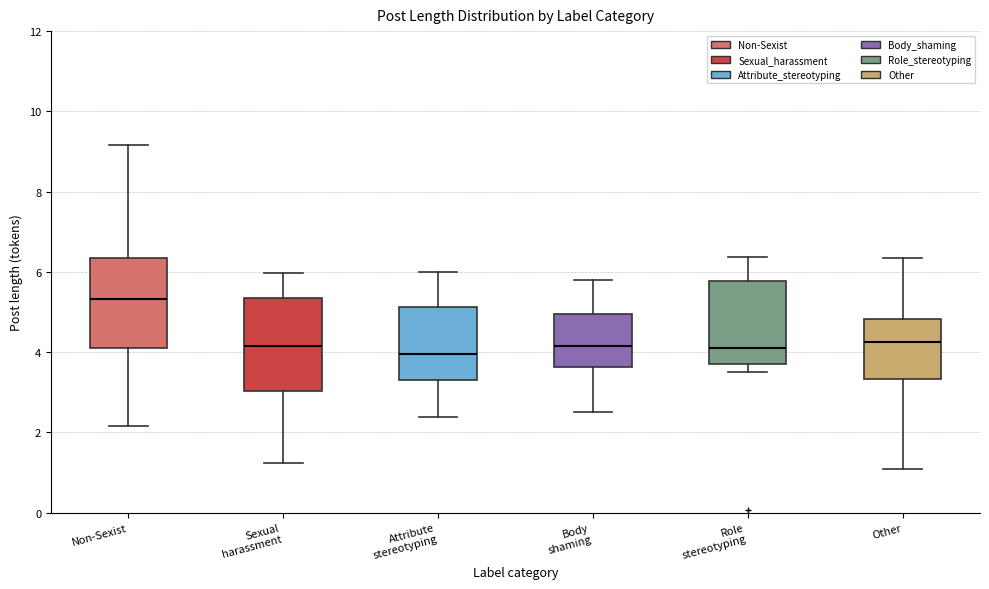

Where is the lower edge of the box for Attribute stereotyping on the y-axis? The values are not printed on the chart, so give them approximately, as read against the axis.

3.4